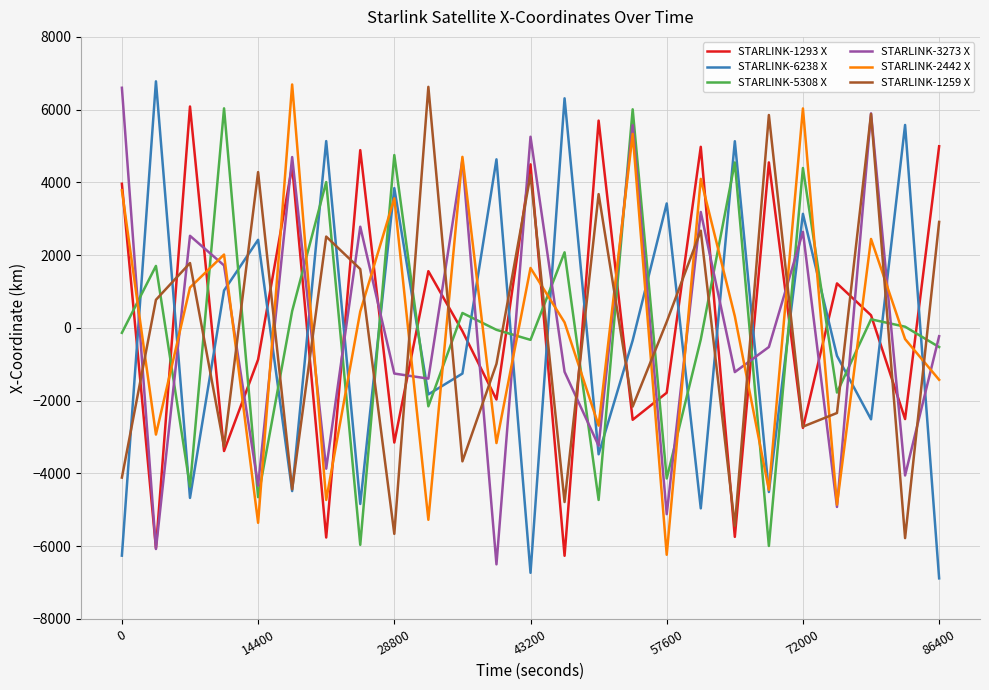

How many times do STARLINK-2442 X and STARLINK-5308 X cross each other?

19